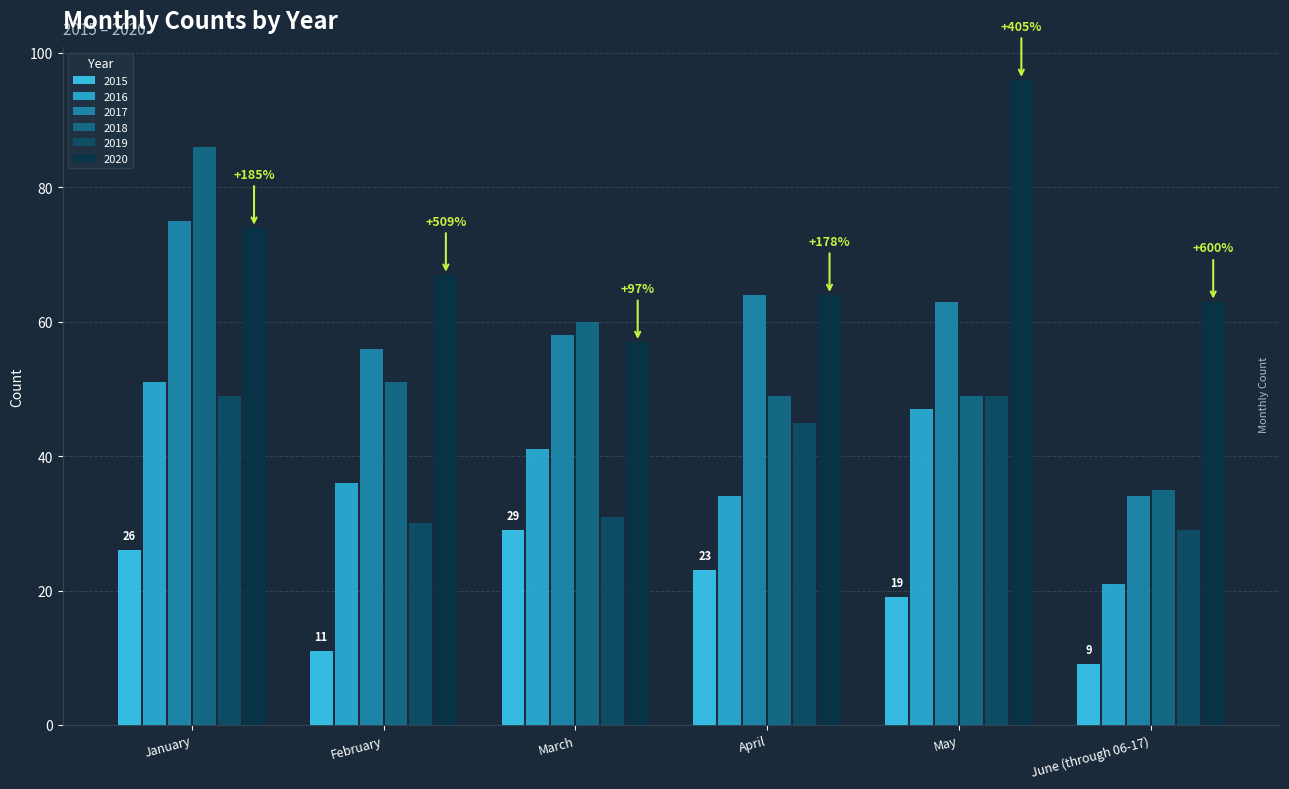

Which label corresponds to the smallest value in the chart?

June (through 06-17)